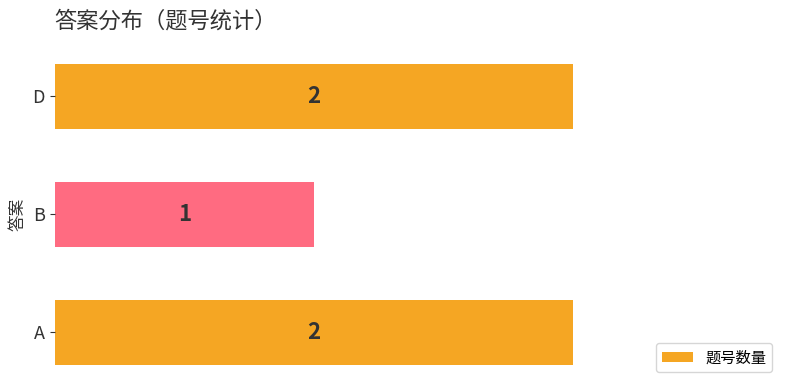

Count the values in the range 1 to 2.

3